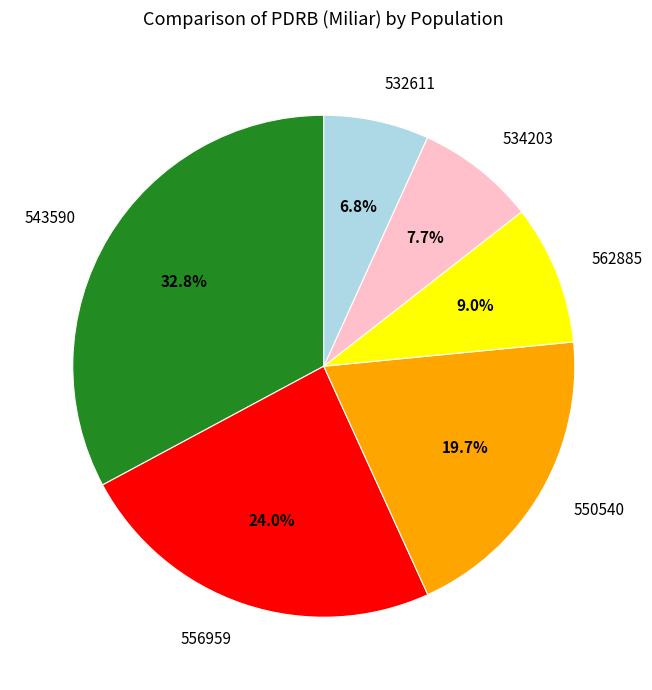

Do 543590 and 532611 together represent more than half of the pie?

No